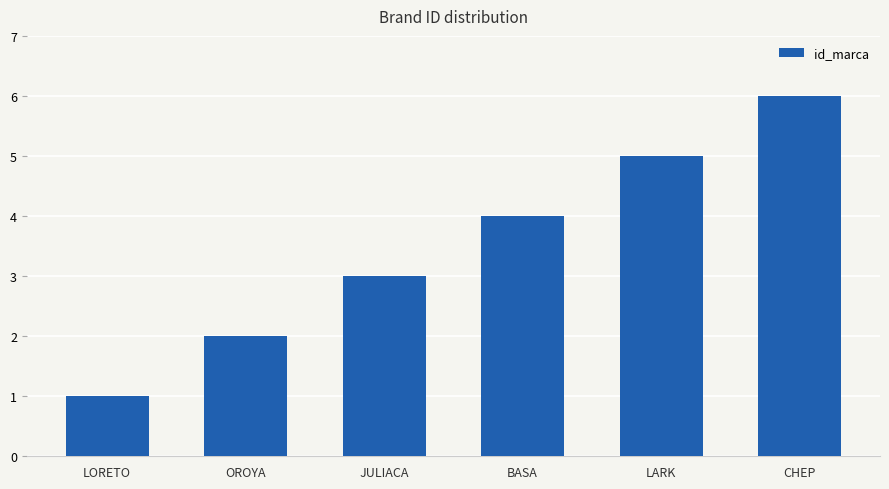

What is the change in value from LORETO to JULIACA?

+2